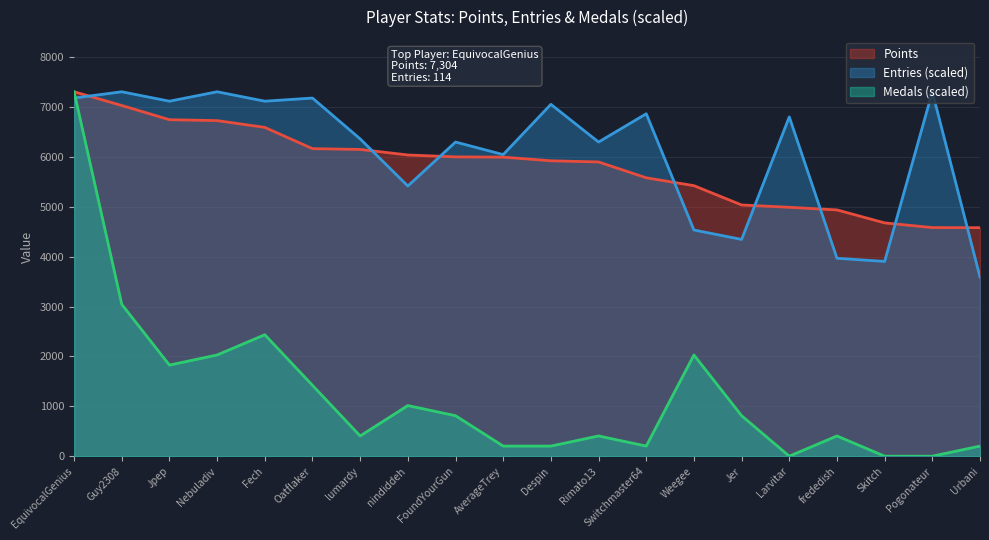

Reading left to right, list all the values displayed in this chart.

Points: 7304.0	7029.0	6744.0	6726.0	6590.0	6164.0	6148.0	6037.0	5999.0	5994.0	5921.0	5897.0	5580.0	5422.0	5035.0	4989.0	4936.0	4676.0	4582.0	4580.0
Medals: 7304.0	3043.3	1826.0	2028.9	2434.7	1420.2	405.8	1014.4	811.6	202.9	202.9	405.8	202.9	2028.9	811.6	0.0	405.8	0.0	0.0	202.9
Entries: 7178.1	7304.0	7115.1	7304.0	7115.1	7178.1	6359.5	5415.0	6296.6	6044.7	7052.1	6296.6	6863.2	4533.5	4344.6	6800.3	3966.8	3903.9	7304.0	3589.0